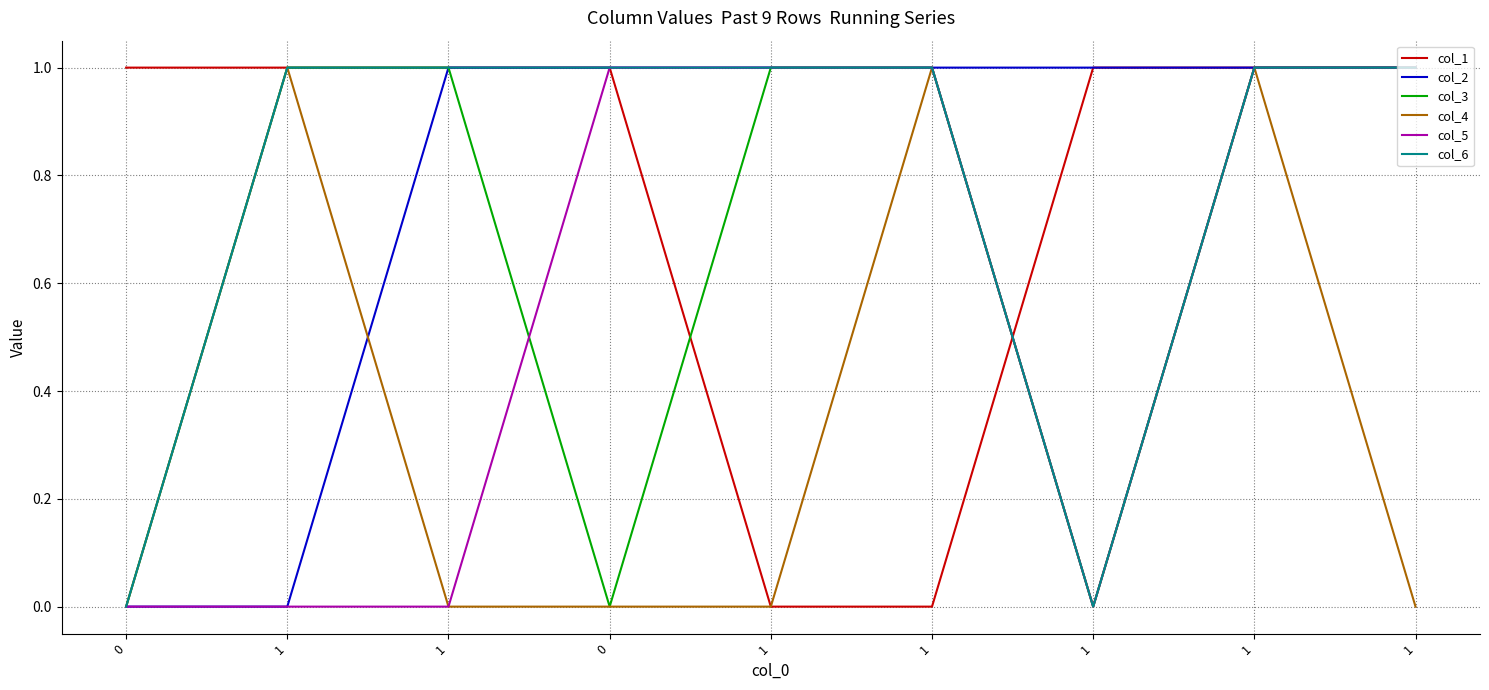

How many lines are shown in the chart?

6